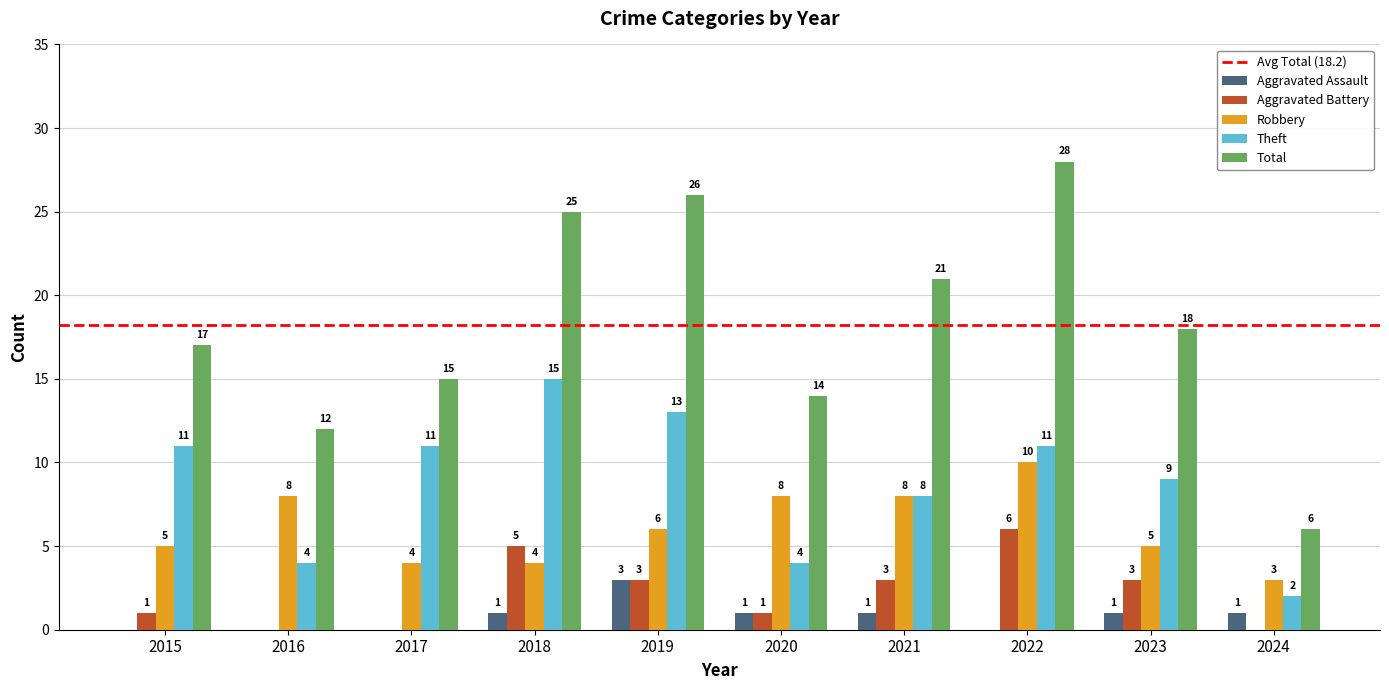

Which category has the highest value across all series?

2022